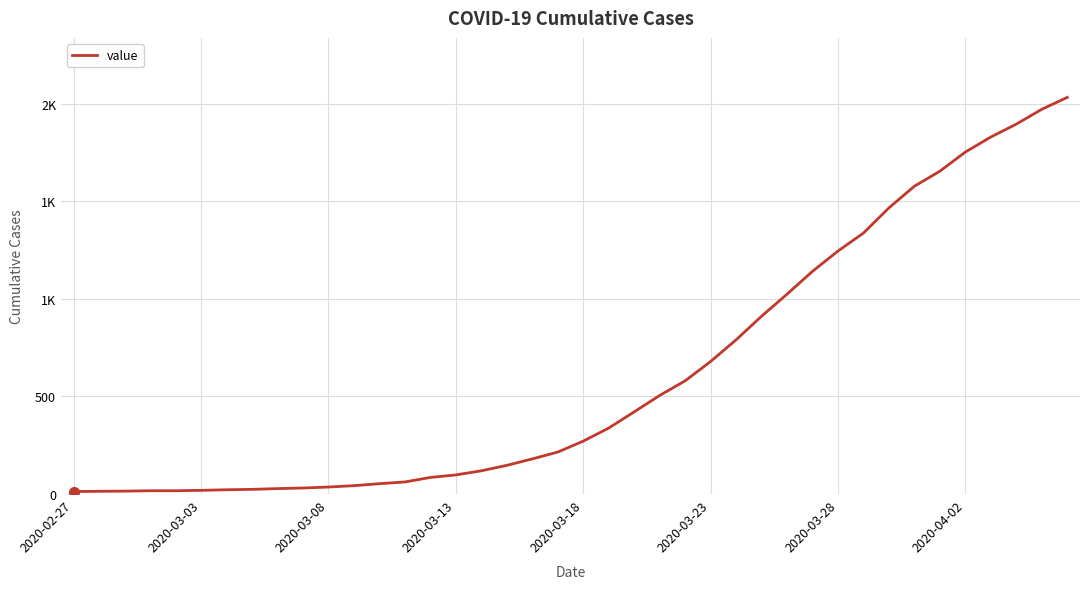

Reading left to right, list all the values displayed in this chart.

13	14	15	17	17	19	22	24	28	31	36	43	53	62	85	98	119	147	180	215	271	338	421	505	580	679	790	911	1024	1141	1245	1337	1466	1577	1654	1752	1829	1895	1971	2032